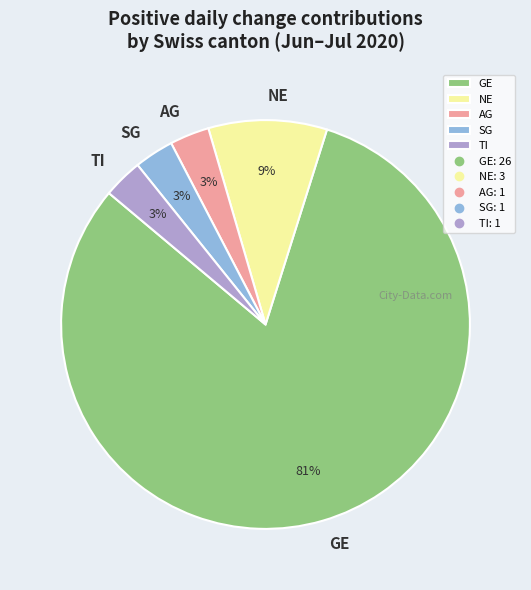

To the nearest percent, what percentage of the pie is AG?

3%